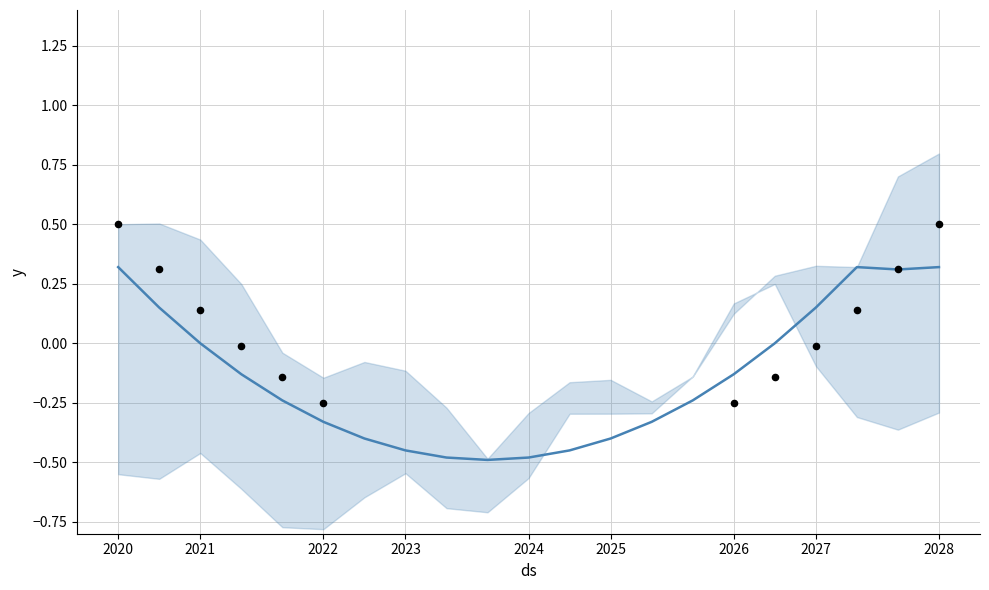

Which series has the largest Y range (max minus min)?

mean